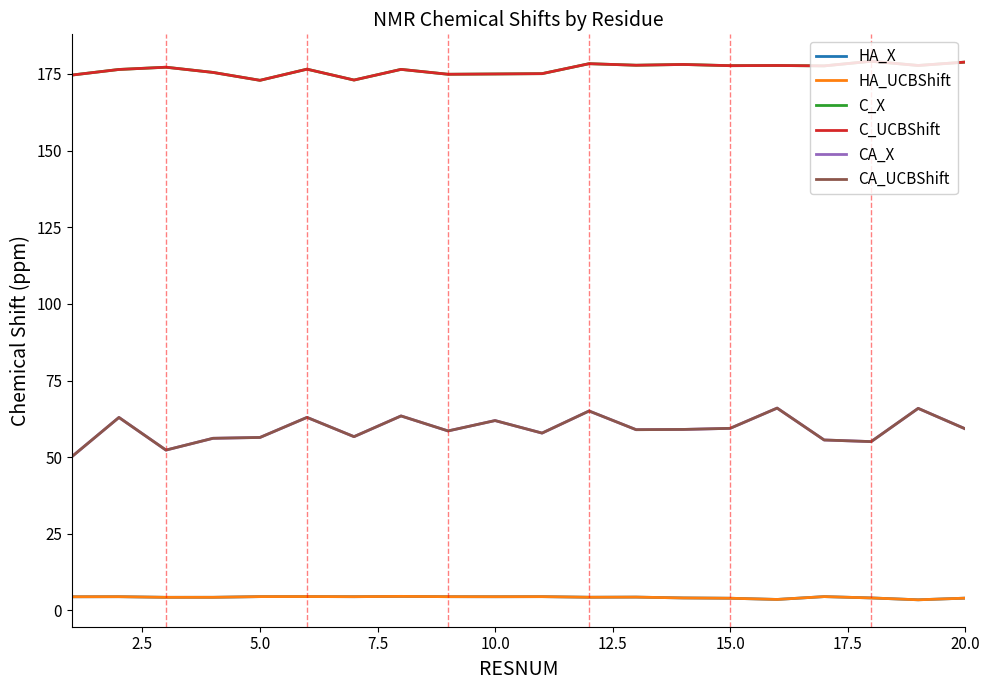

Is this an area chart (filled region under the line)?

No